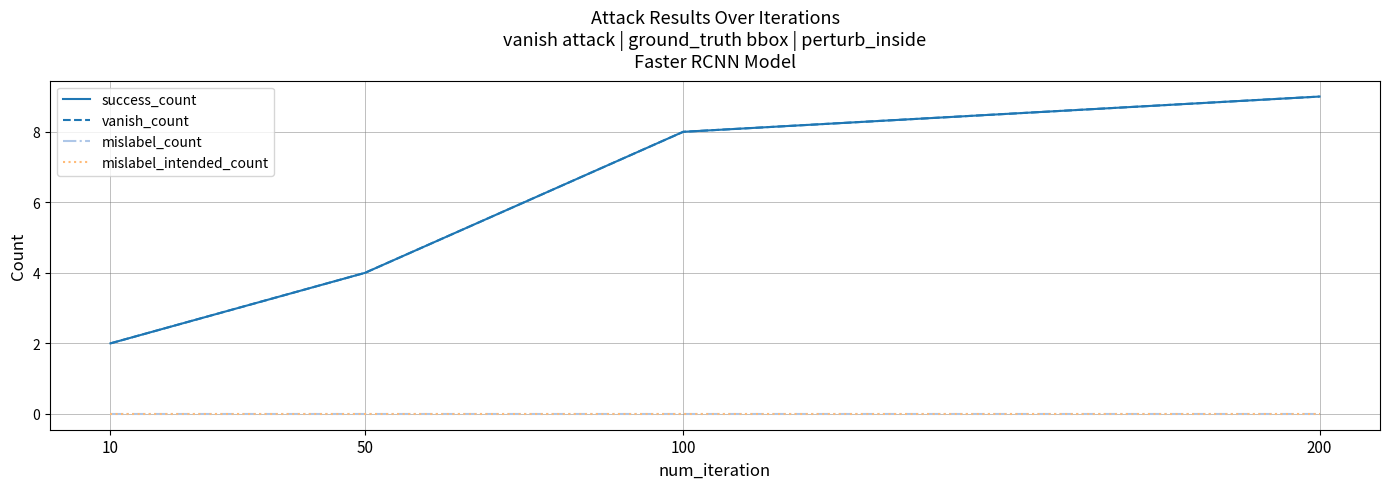

Is this an area chart (filled region under the line)?

No